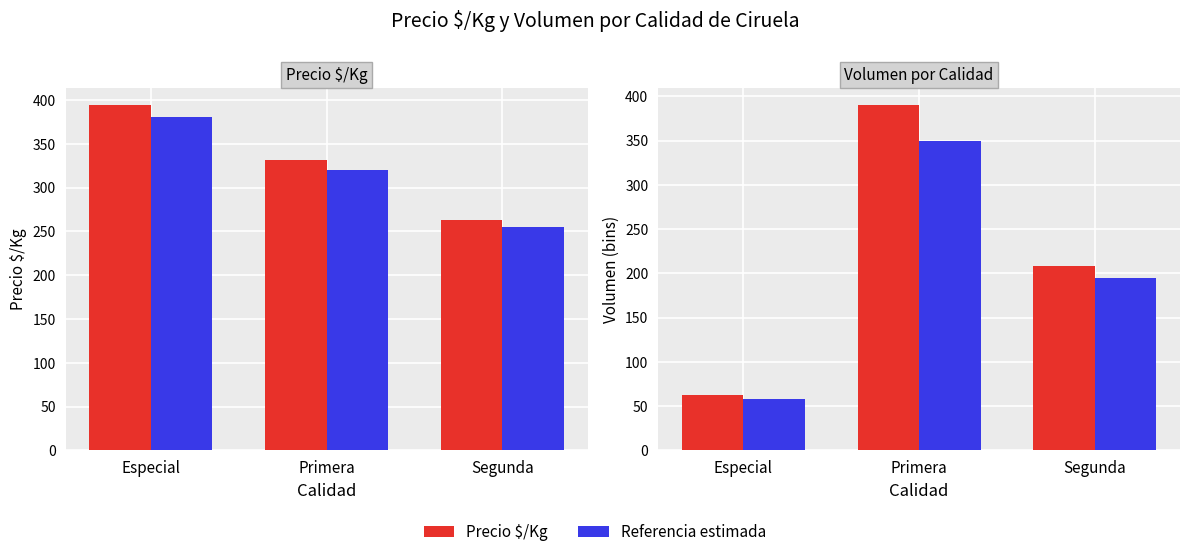

What is the difference between the Precio $/Kg values at Primera and Segunda?

69